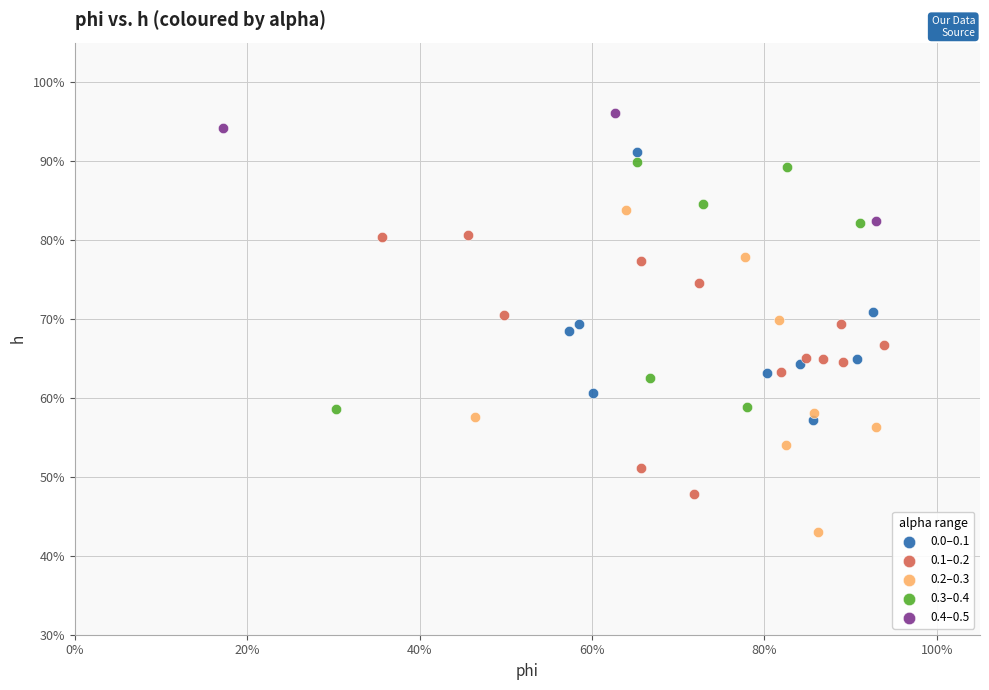

Which series reaches the maximum Y coordinate?

0.4–0.5